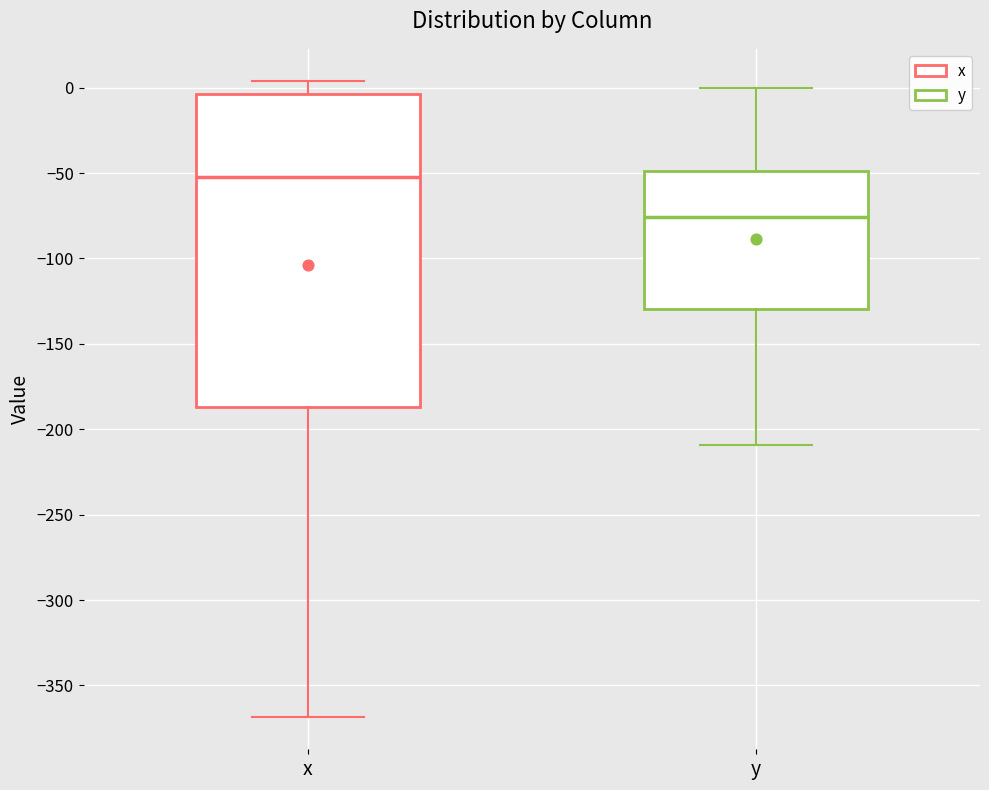

Which box's median line is the highest?

x